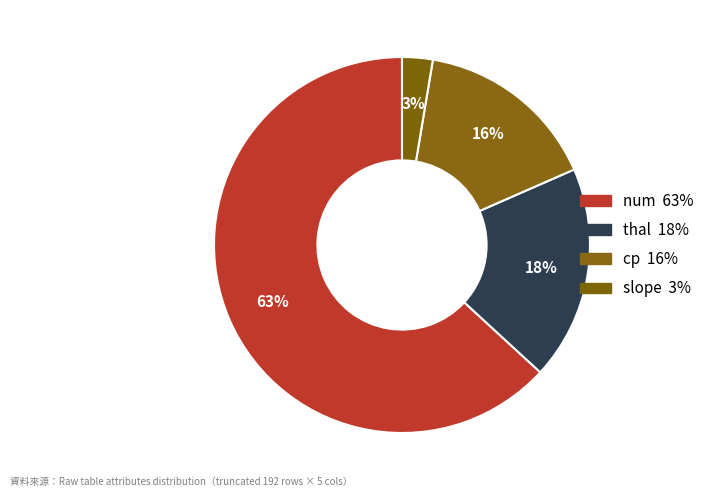

What is the largest slice in the pie chart?

num 63%